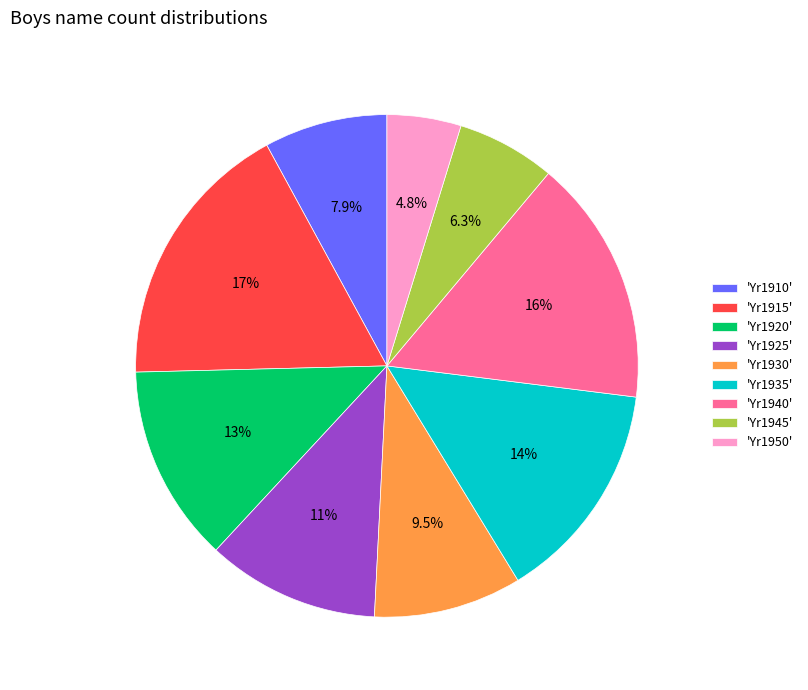

Which has a higher value, 'Yr1940' or 'Yr1945'?

'Yr1940'